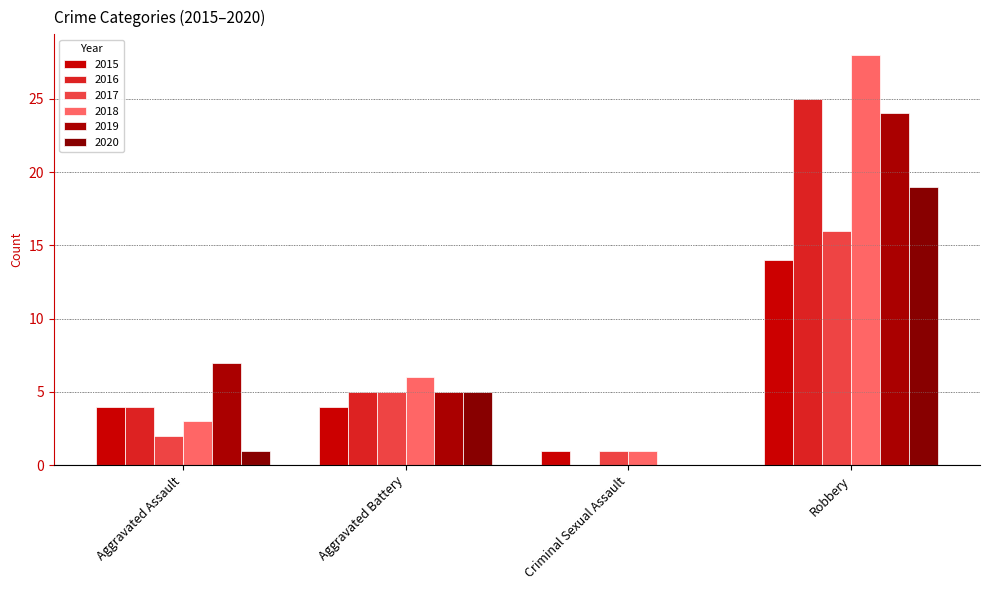

Rank the categories by 2017 value from lowest to highest.

Criminal Sexual Assault, Aggravated Assault, Aggravated Battery, Robbery